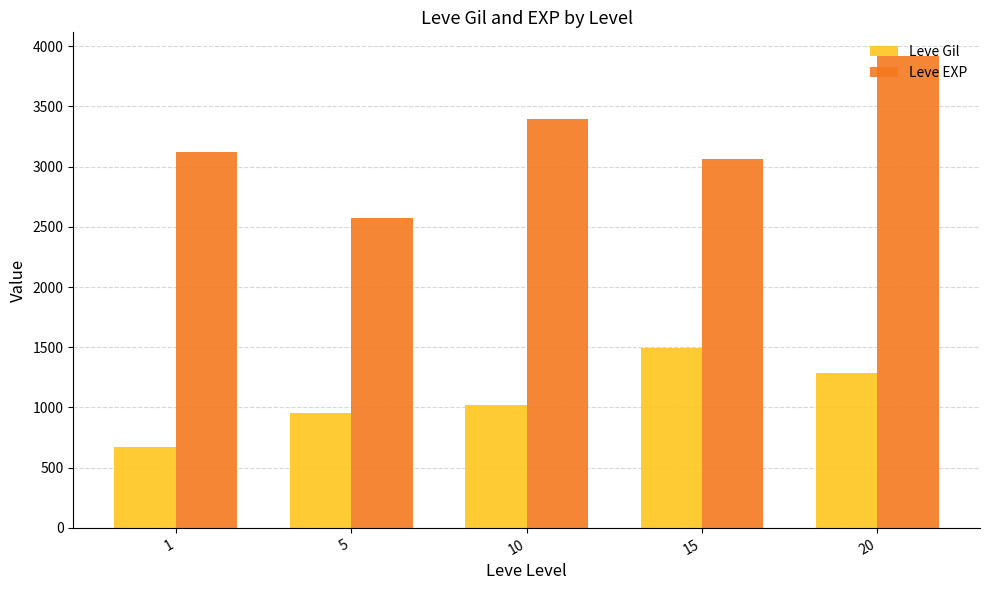

What is the spread (max minus min) of values at 15?

1562